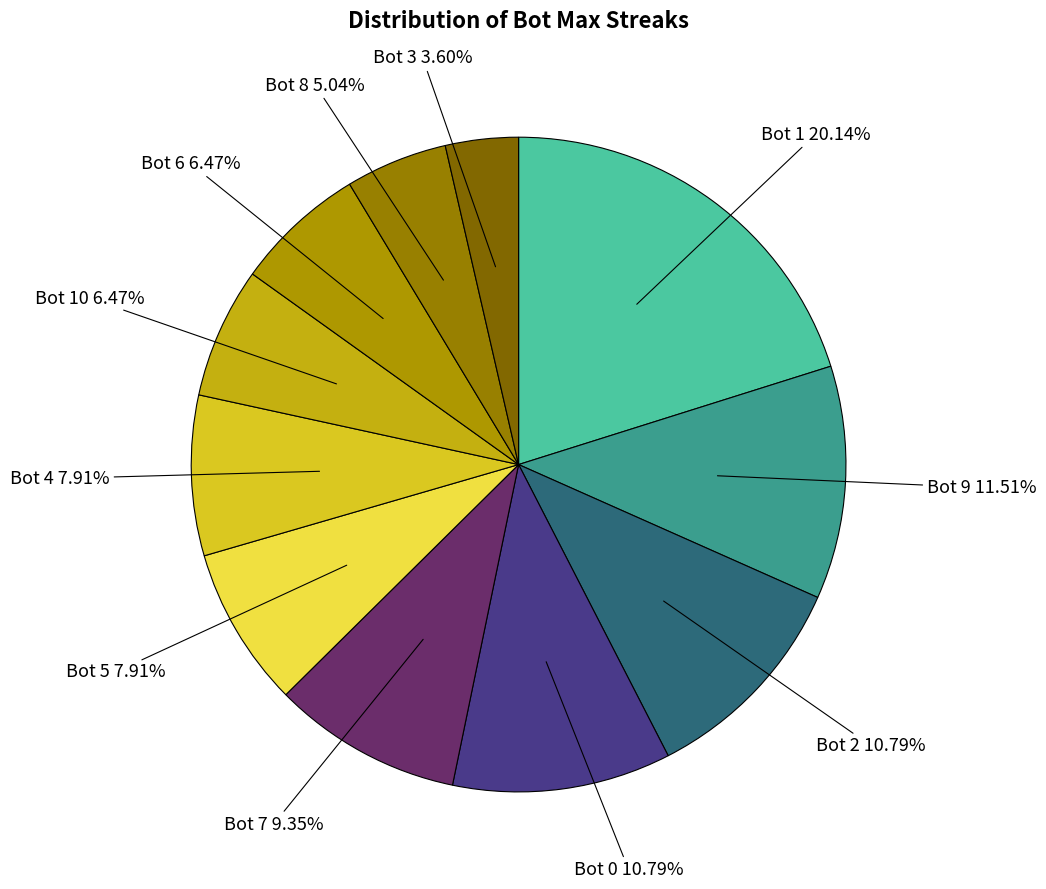

Is there any slice that represents more than half of the pie?

No